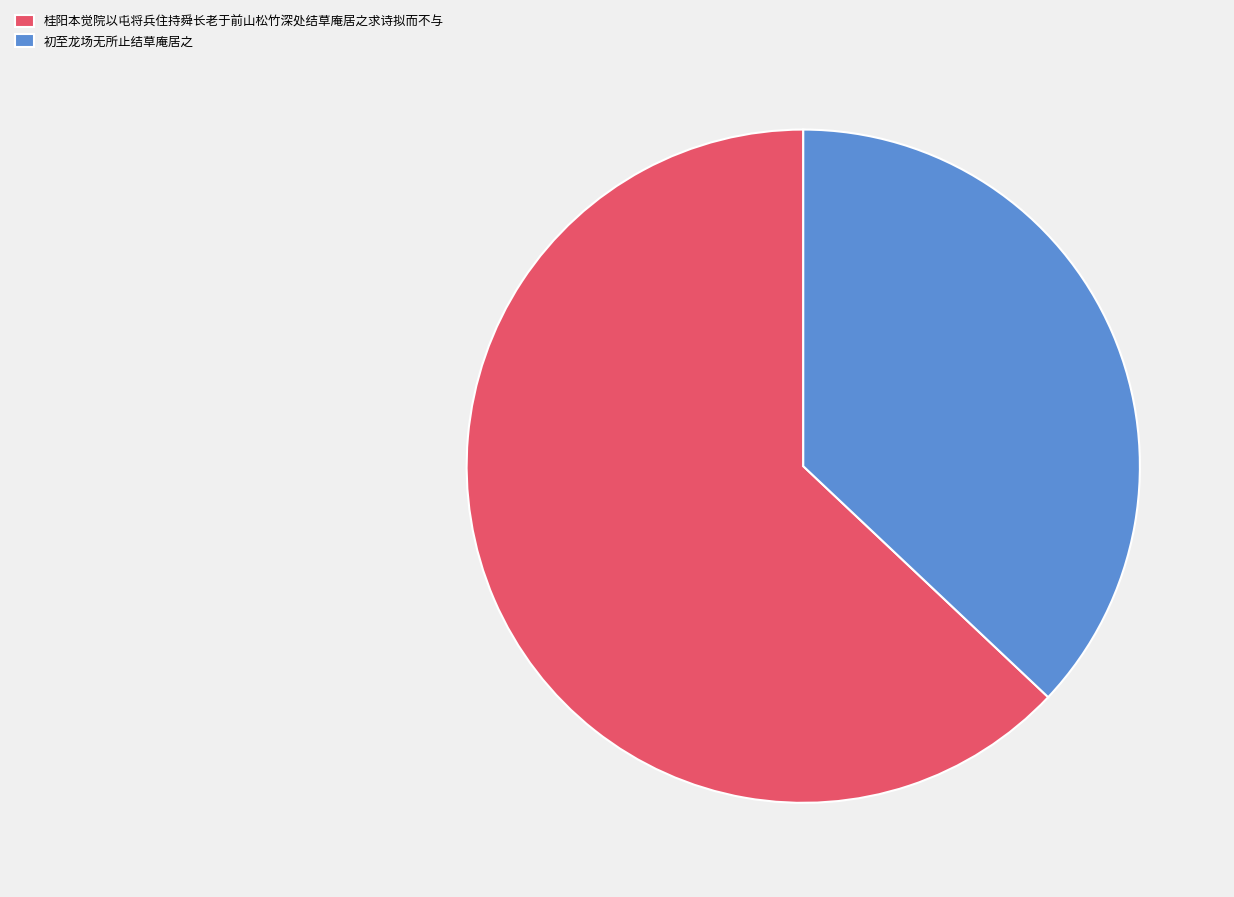

The 桂阳本觉院以屯将兵住持舜长老于前山松竹深处结草庵居之求诗拟而不与 slice represents 58% of the pie. True or false?

False